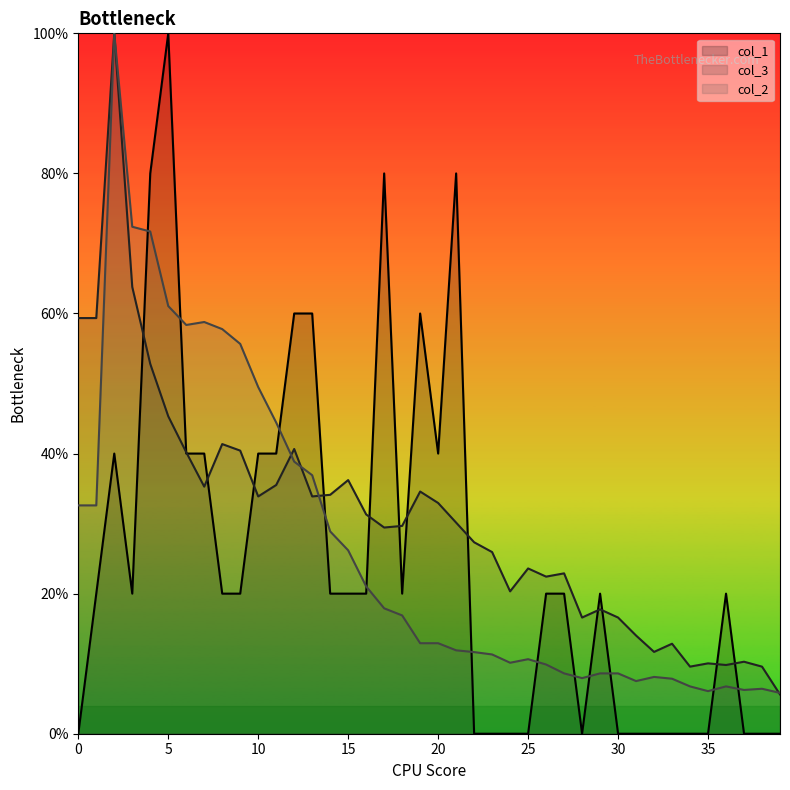

Reading left to right, transcribe all the data shown in this chart.

col_1: 0.0	20.0	40.0	20.0	80.0	100.0	40.0	40.0	20.0	20.0	40.0	40.0	60.0	60.0	20.0	20.0	20.0	80.0	20.0	60.0	40.0	80.0	0.0	0.0	0.0	0.0	20.0	20.0	0.0	20.0	0.0	0.0	0.0	0.0	0.0	0.0	20.0	0.0	0.0	0.0
col_3: 59.3	59.3	100.0	63.8	52.8	45.3	40.2	35.3	41.4	40.4	33.9	35.5	40.7	33.9	34.1	36.2	31.3	29.4	29.7	34.6	32.9	30.1	27.3	25.9	20.3	23.6	22.4	22.9	16.6	17.8	16.6	14.0	11.7	12.9	9.6	10.0	9.8	10.3	9.6	5.6
col_2: 32.6	32.6	100.0	72.4	71.7	61.1	58.4	58.8	57.8	55.7	49.5	44.4	38.9	36.9	28.9	26.2	21.0	17.9	16.9	12.9	12.9	11.9	11.7	11.3	10.1	10.6	9.9	8.6	7.9	8.6	8.6	7.5	8.1	7.9	6.8	6.1	6.8	6.2	6.4	5.8